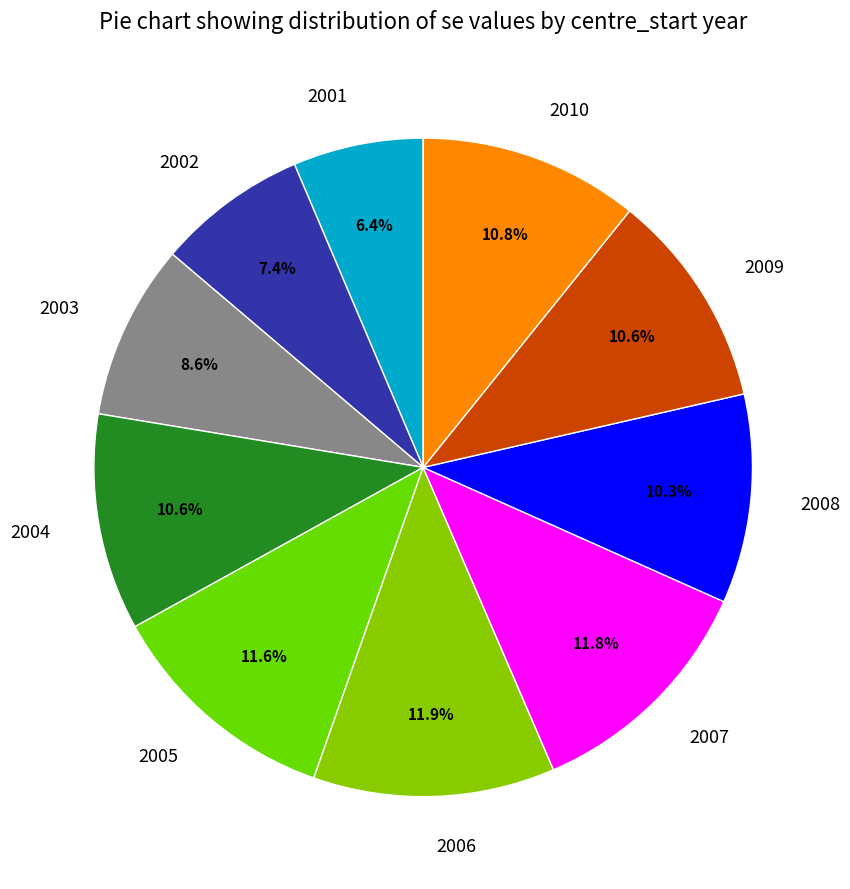

Does 2003 account for over 50% of the chart?

No